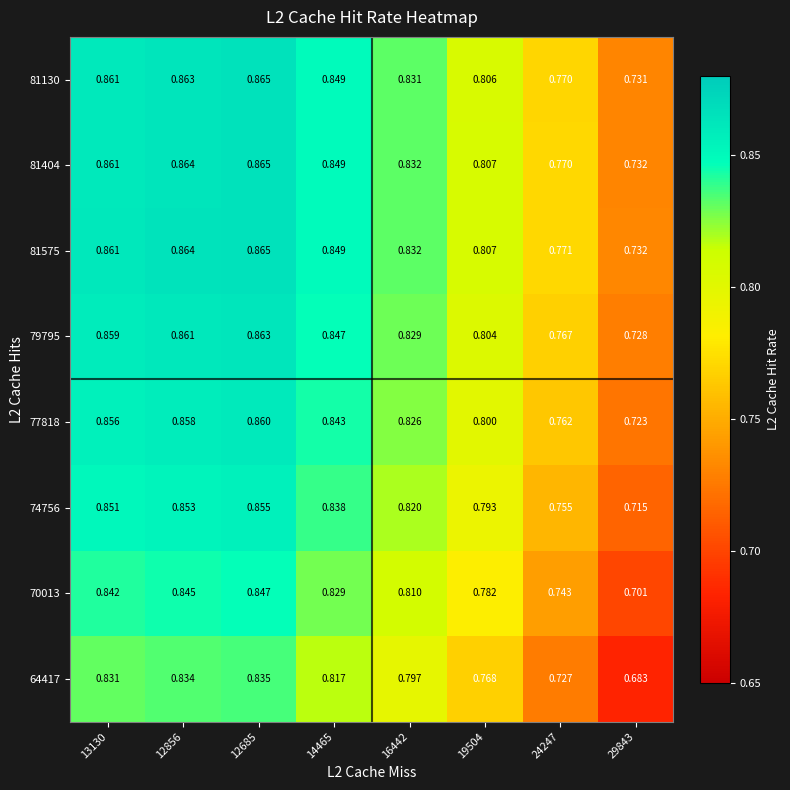

Is the value of 70013 at 16442 greater than the value of 74756 at 24247?

Yes